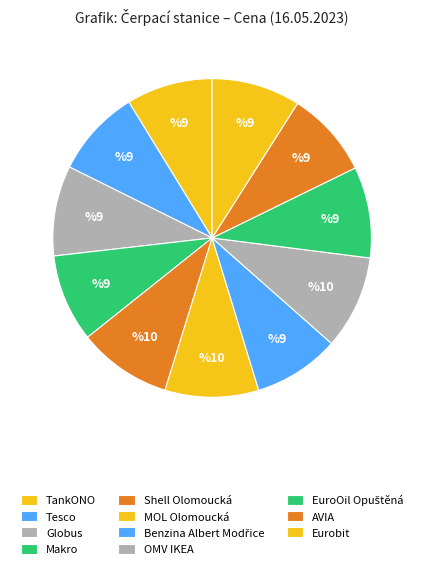

Count the number of slices in the pie.

11